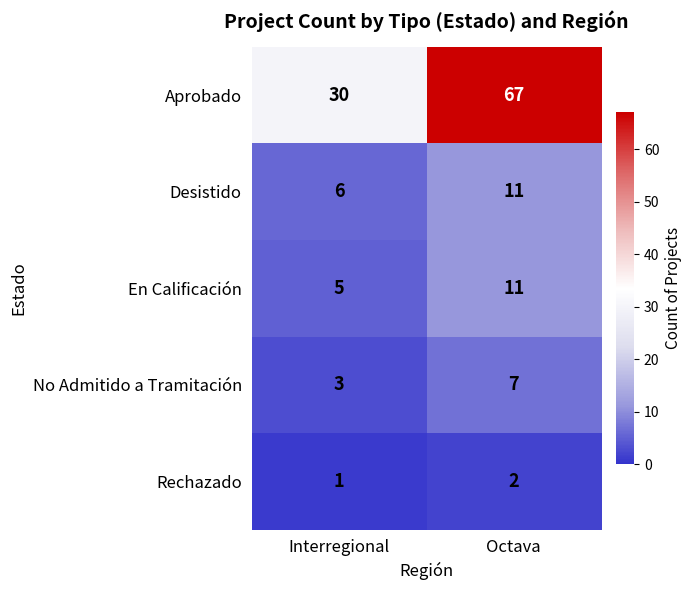

What is the maximum value for En Calificación?

11